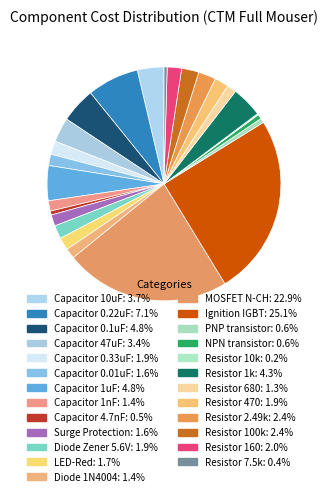

What percentage is the Capacitor 47uF slice, to the nearest percent?

3%